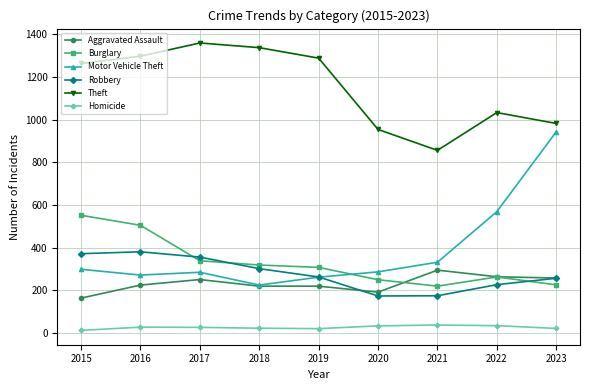

What is the sum of the Robbery values at 2023 and 2021?

432